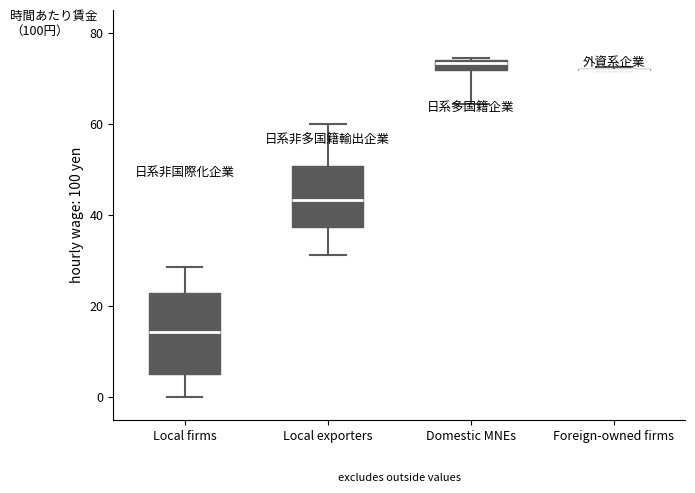

Which box is the tallest, from its lower edge to its upper edge?

Local firms